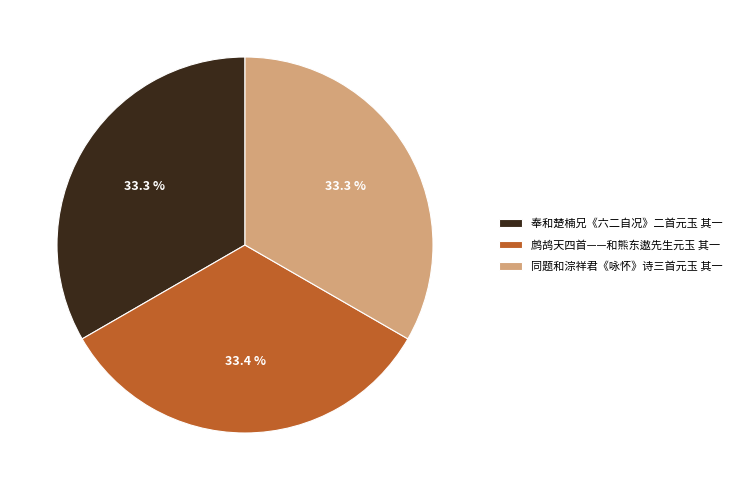

To the nearest percent, what portion does 同题和淙祥君《咏怀》诗三首元玉 其一 represent?

33%